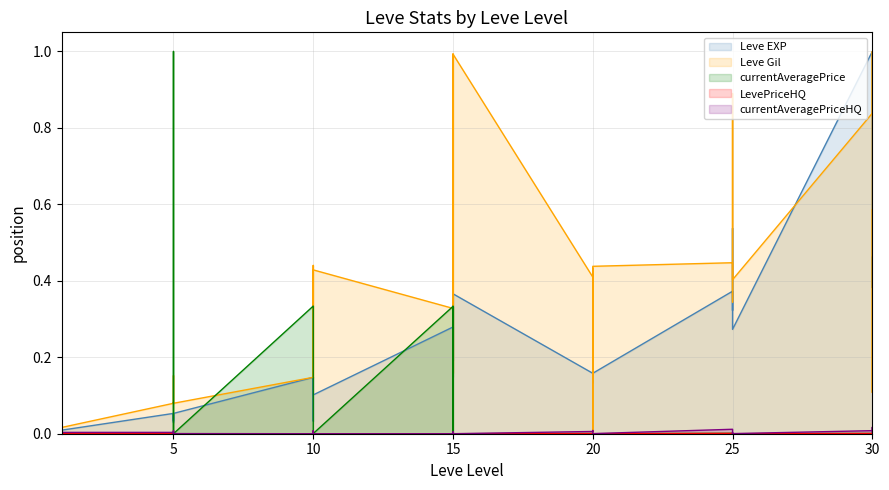

Between 1 and 1, which series saw the biggest shift?

Leve EXP